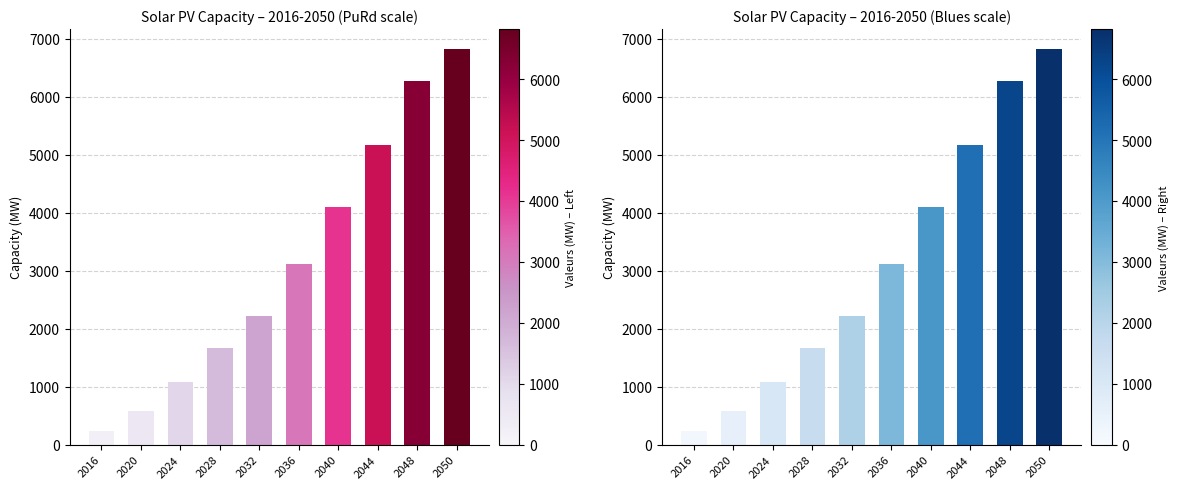

What is the maximum value shown in the chart?

6822.0